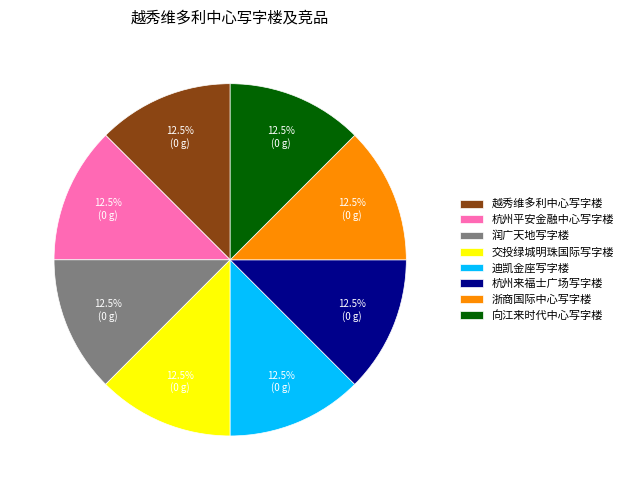

Combined, what portion of the pie is 交投绿城明珠国际写字楼 and 越秀维多利中心写字楼?

25.0%